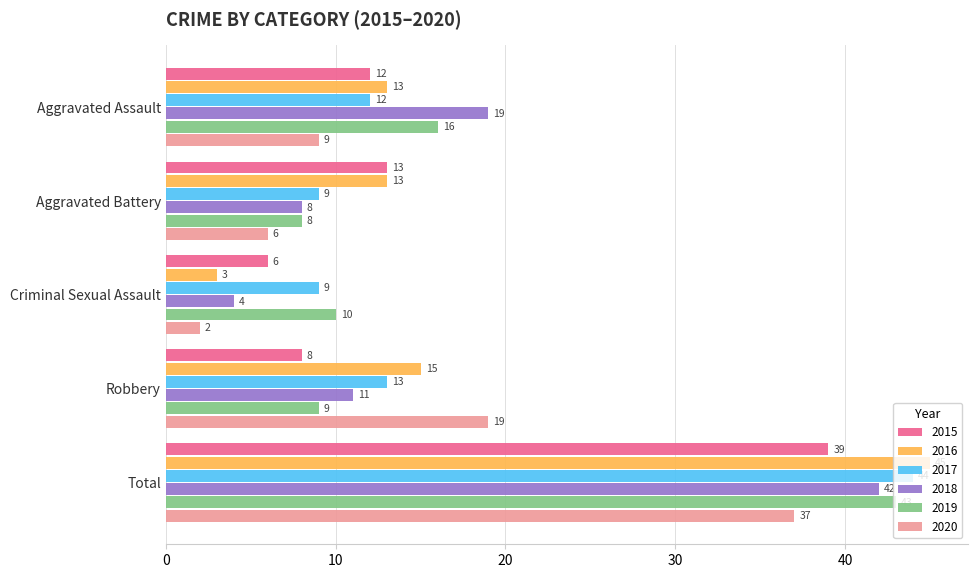

What are all the series names shown in the legend?

2015, 2016, 2017, 2018, 2019, 2020